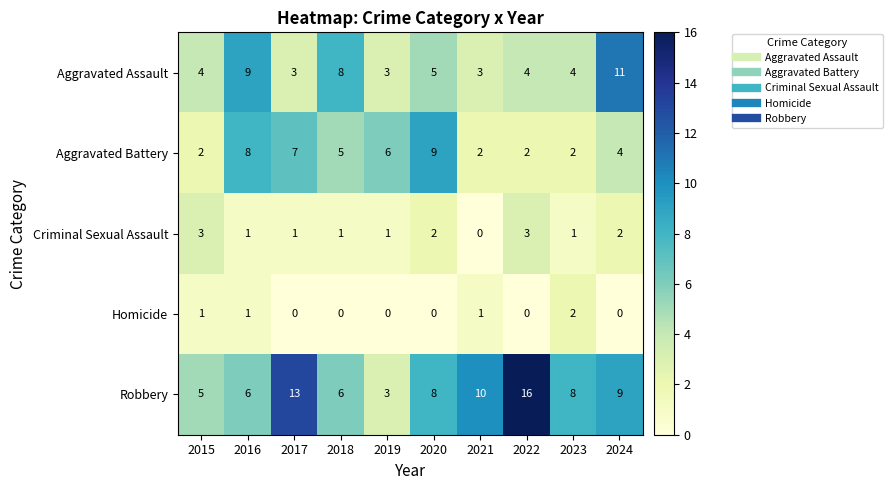

What is the difference between the maximum and second lowest values in the Aggravated Assault series?

8